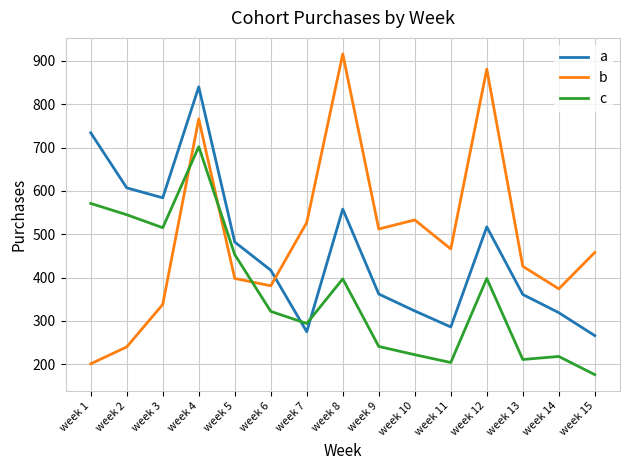

What value does the c series have at week 4?

702